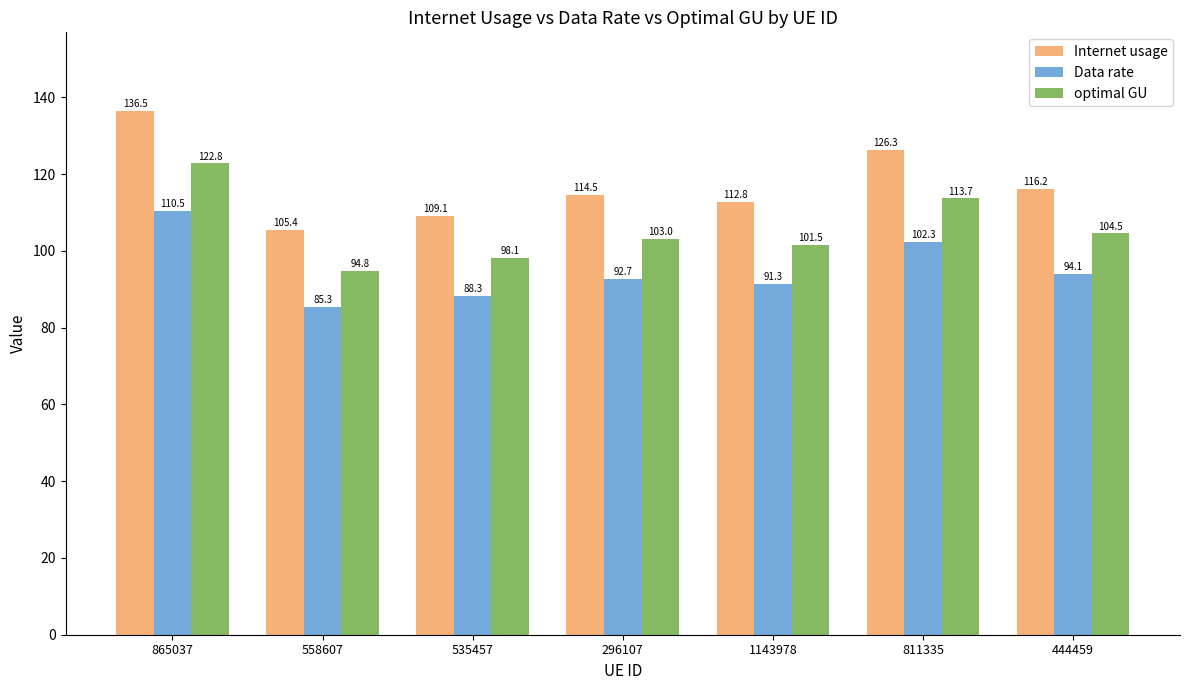

Where is optimal GU nearest to the value 108?

444459